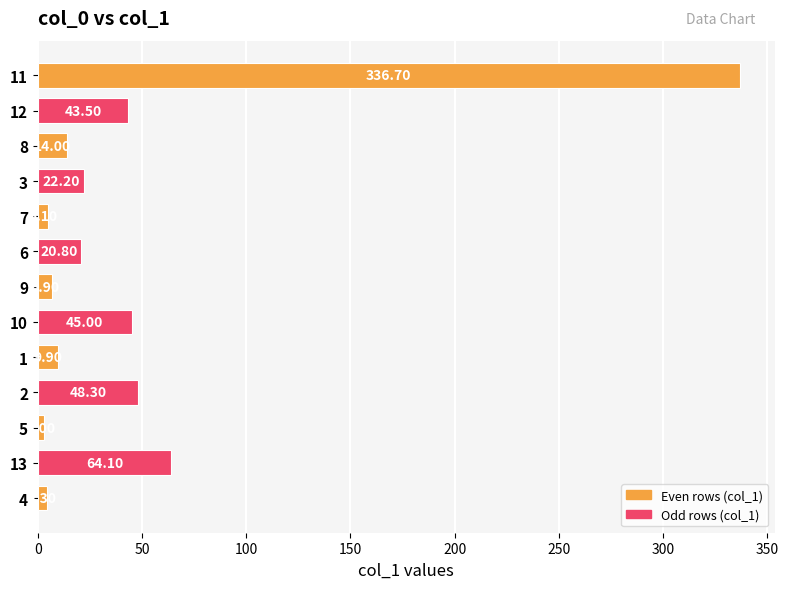

Approximately how many times larger is the value at 10 compared to 3?

2.0